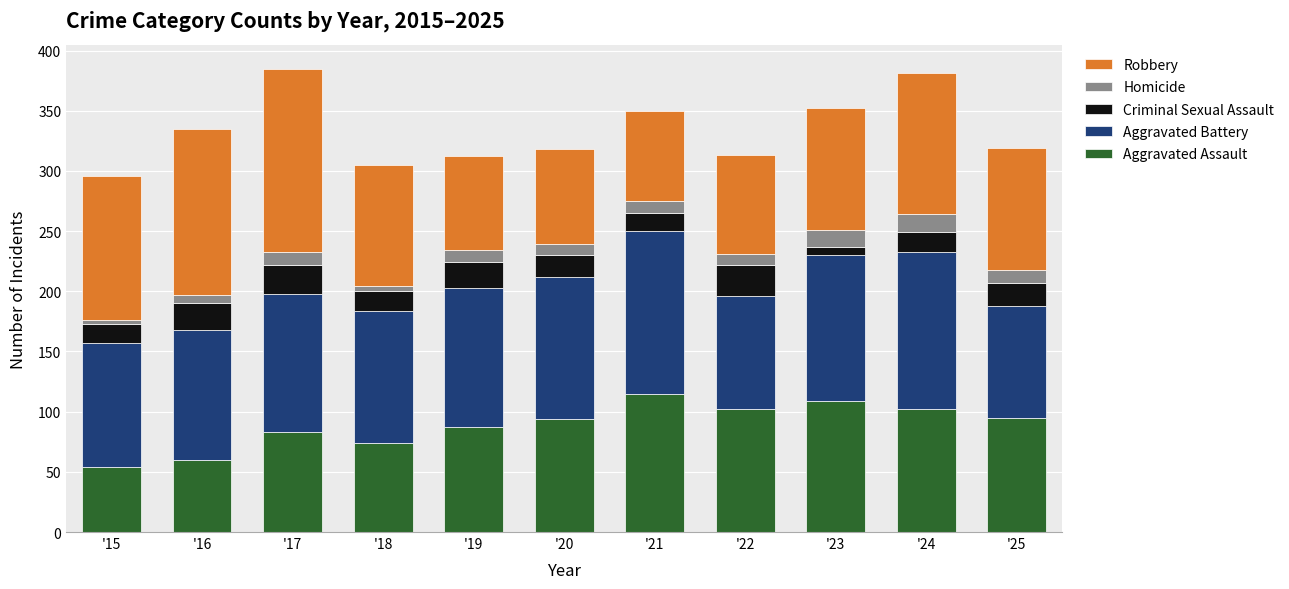

What is the difference between the second highest and second lowest values in the Aggravated Assault series?

49